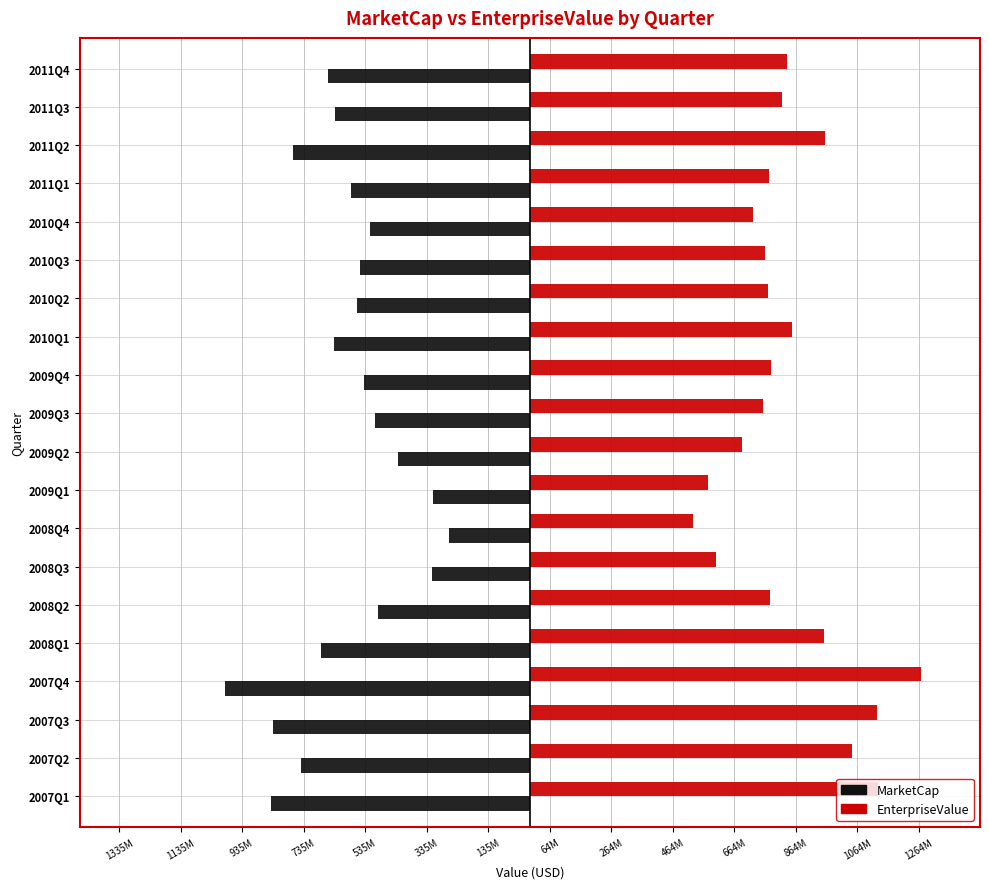

What are all the series names shown in the legend?

MarketCap, EnterpriseValue